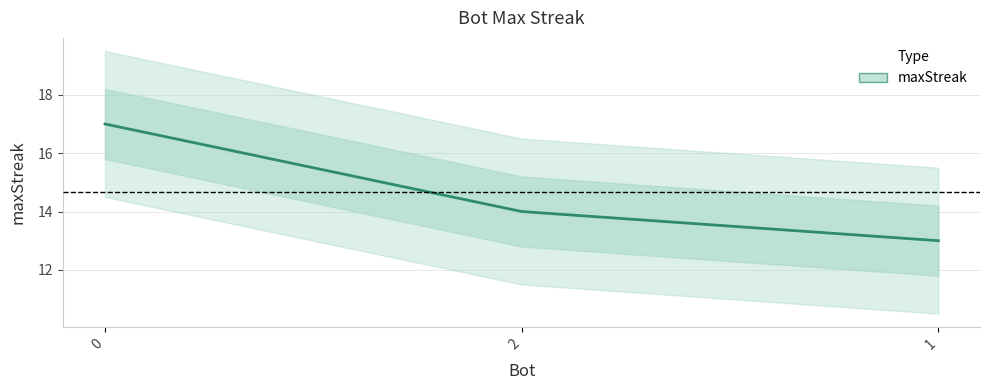

Reading right to left, what are all the values shown in this chart?

13	14	17